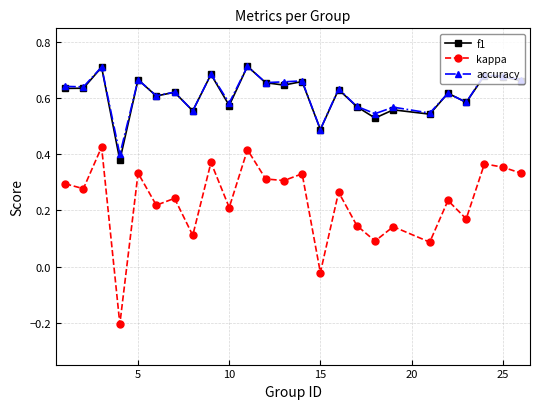

Which series has the largest range (max minus min)?

kappa